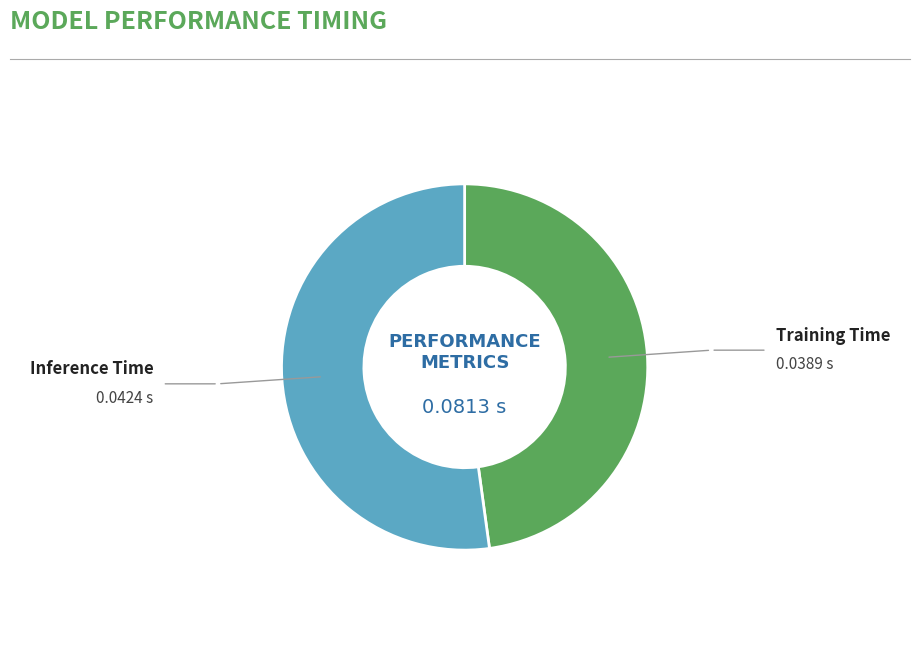

Rank the categories by value from highest to lowest.

Inference Time, Training Time